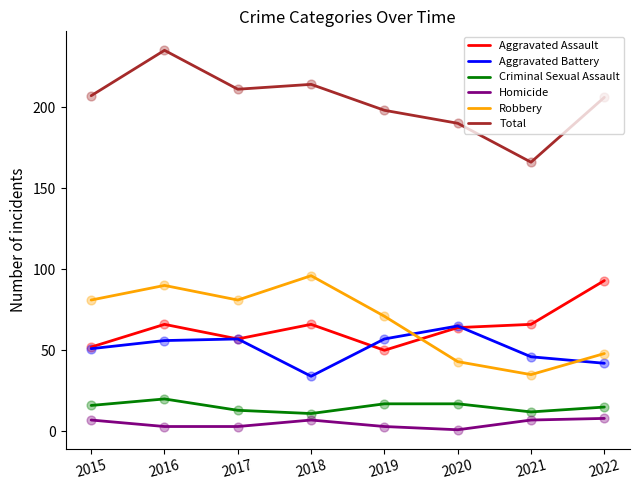

True or false: Aggravated Assault and Total intersect in this chart.

False